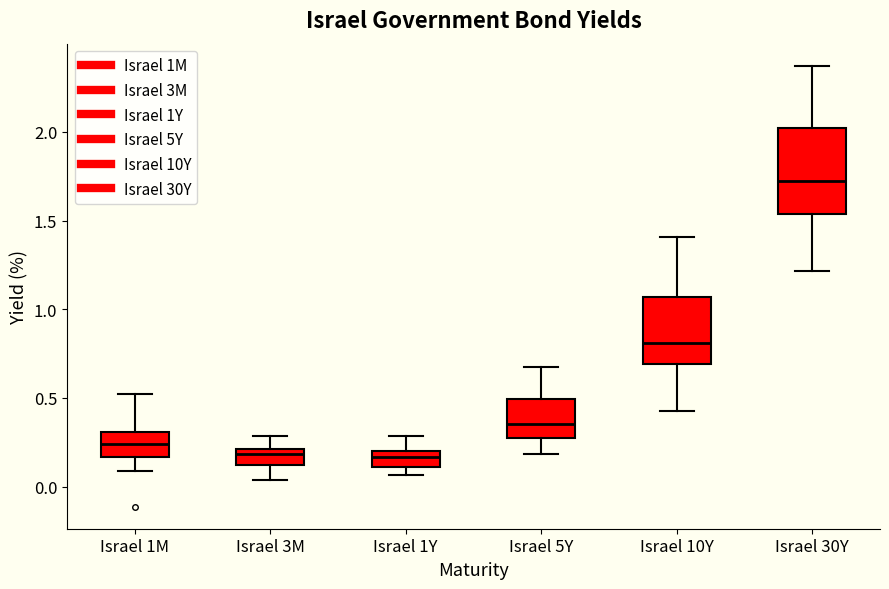

Reading left to right, transcribe this box plot: for each box, give where its median line is, the range the box spans, and where its two whiskers end, as read against the y-axis. The values are not printed on the chart, so give them approximately, as read against the axis.

Israel 1M: median 0.25, box 0.15 to 0.30, whiskers 0.10 to 0.50
Israel 3M: median 0.20 (just below the box's upper edge), box 0.10 to 0.20, whiskers 0.05 to 0.30
Israel 1Y: median 0.15, box 0.10 to 0.20, whiskers 0.05 to 0.30
Israel 5Y: median 0.35, box 0.30 to 0.50, whiskers 0.20 to 0.65
Israel 10Y: median 0.80, box 0.70 to 1.05, whiskers 0.45 to 1.40
Israel 30Y: median 1.70, box 1.55 to 2.00, whiskers 1.20 to 2.35